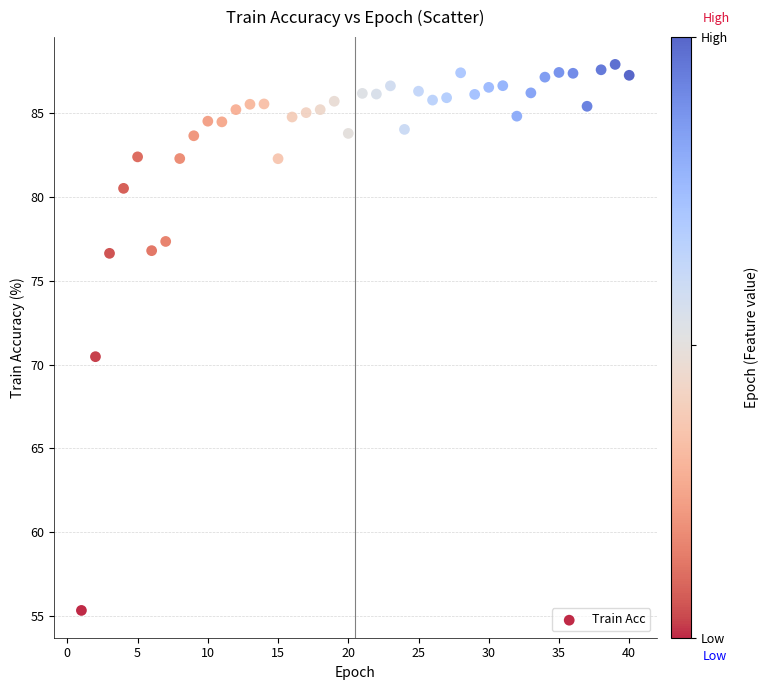

What is the range of Y values (max minus min)?

32.6